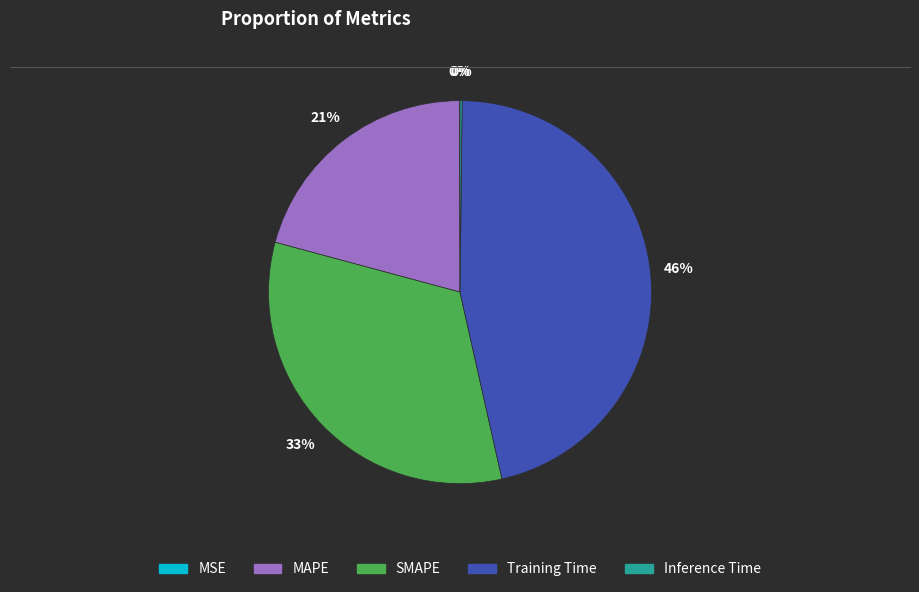

Is there any slice that represents more than half of the pie?

No